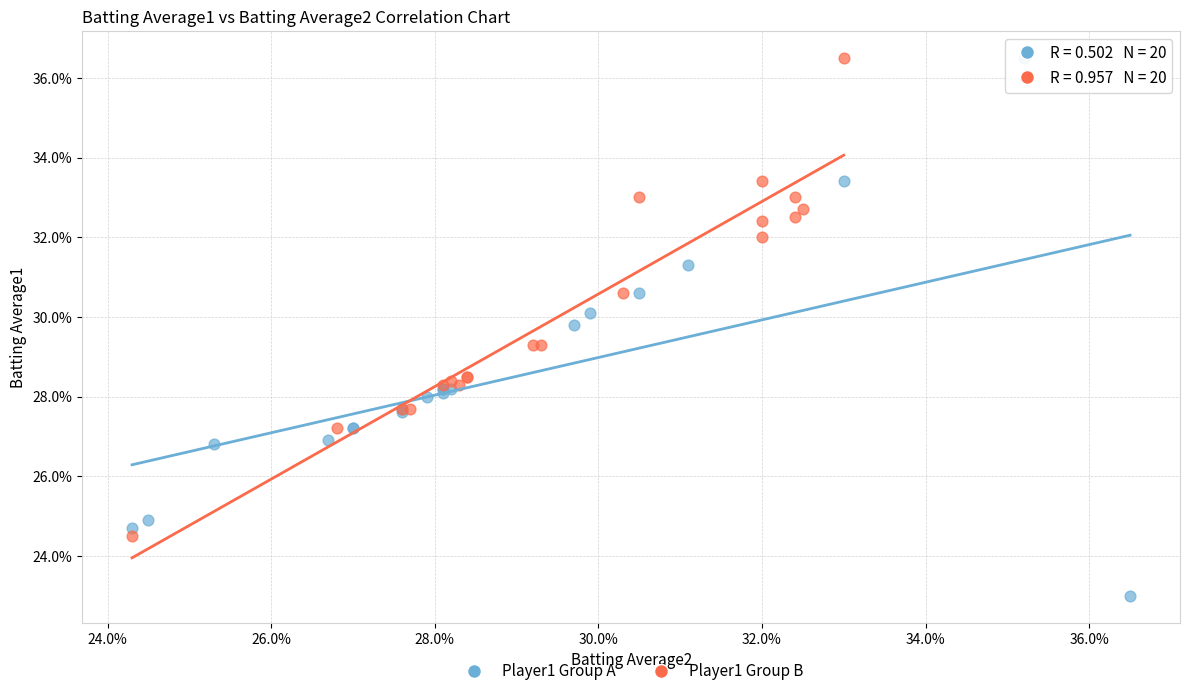

What are all the series names shown in the legend?

Player1 Group A, Player1 Group B